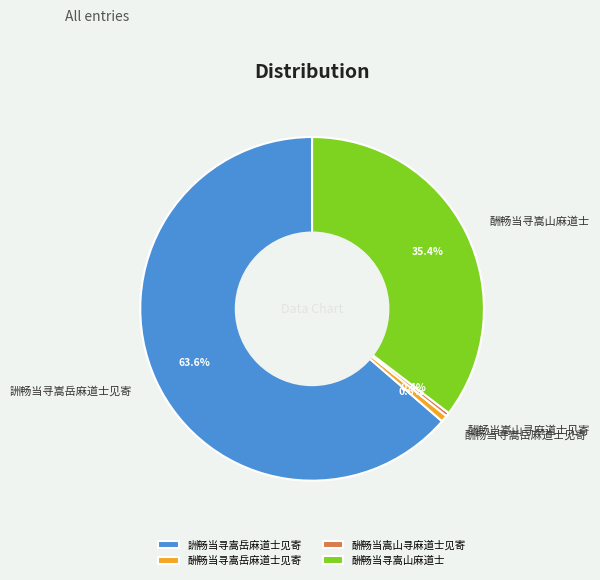

Approximately how many times larger is the value at 酬畅当寻嵩山麻道士 compared to 酬畅当嵩山寻麻道士见寄?

98.5